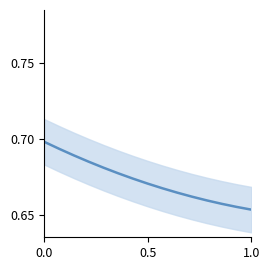

Count the number of data series in this chart.

1